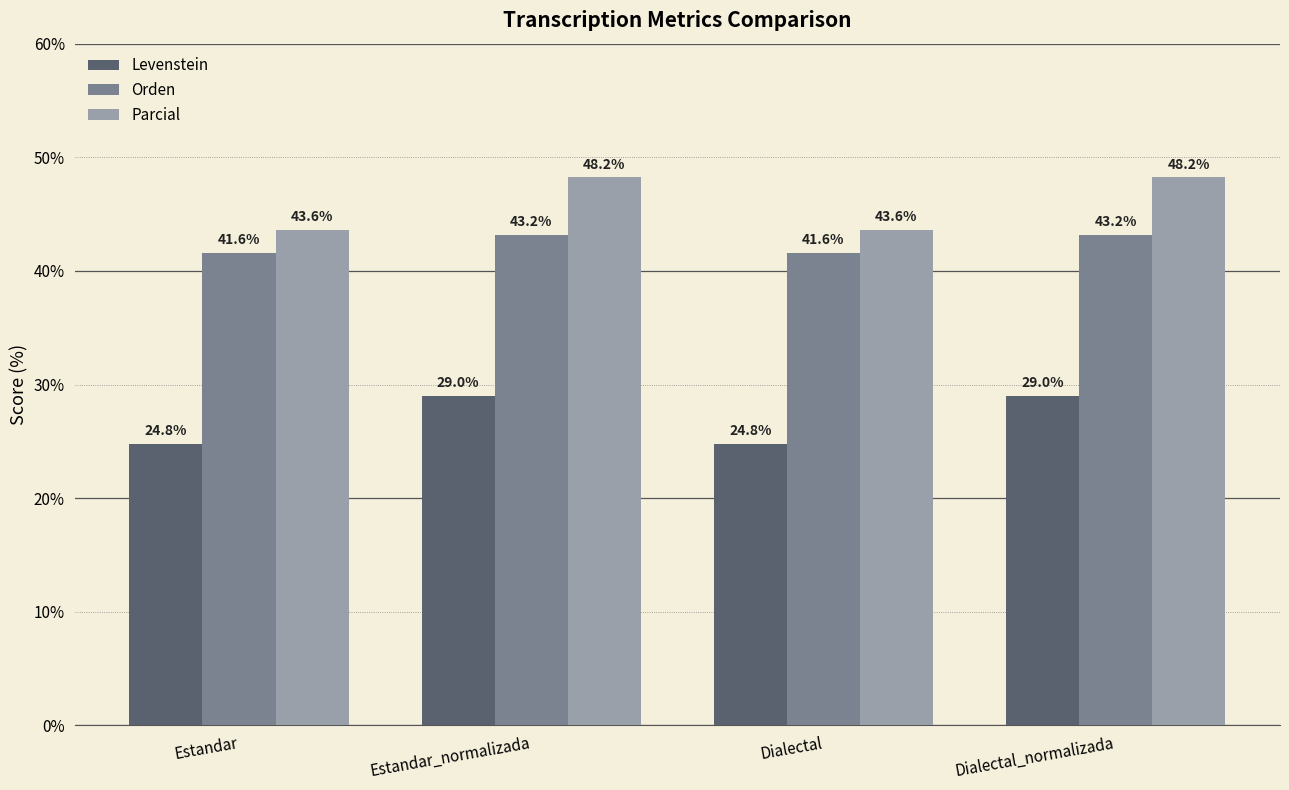

Reading left to right, what are all the values shown in this chart?

Levenstein: 24.8	29.0	24.8	29.0
Orden: 41.6	43.2	41.6	43.2
Parcial: 43.6	48.2	43.6	48.2